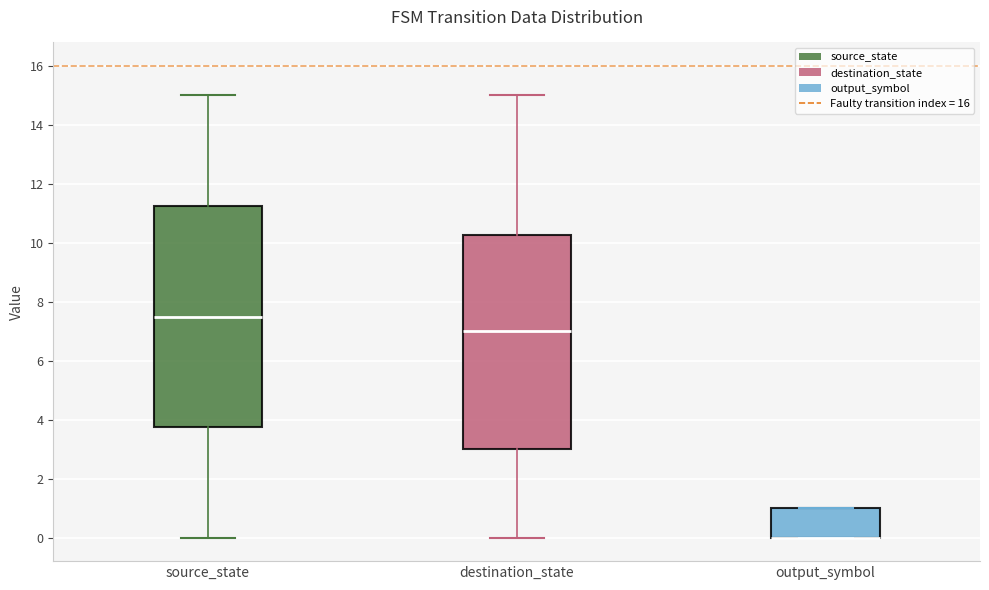

Where is the upper edge of the box for output_symbol on the y-axis? The values are not printed on the chart, so give them approximately, as read against the axis.

1.0